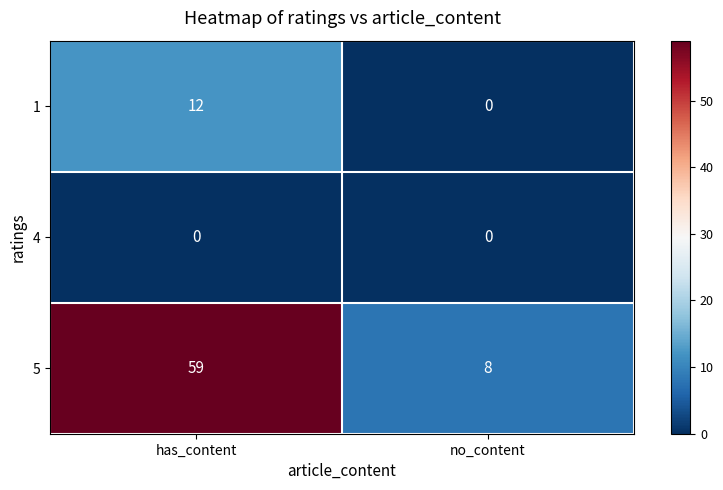

Reading left to right, list all the values displayed in this chart.

1: has_content=12	no_content=0
4: has_content=0	no_content=0
5: has_content=59	no_content=8